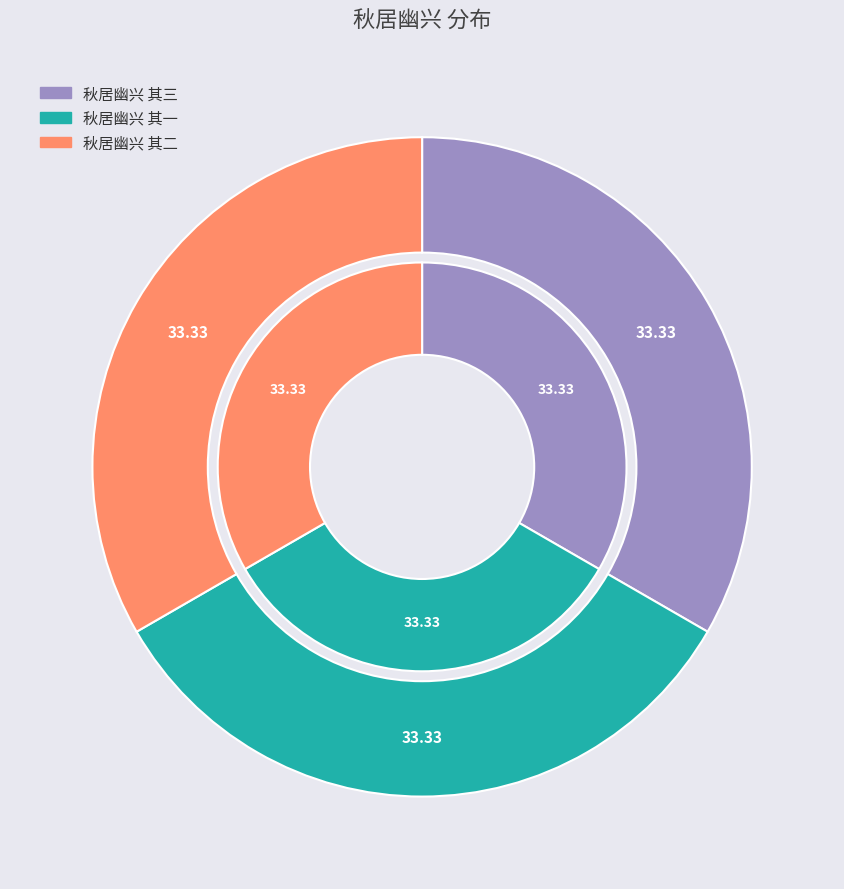

Is it true that 秋居幽兴 其二 is 23% of the pie?

False